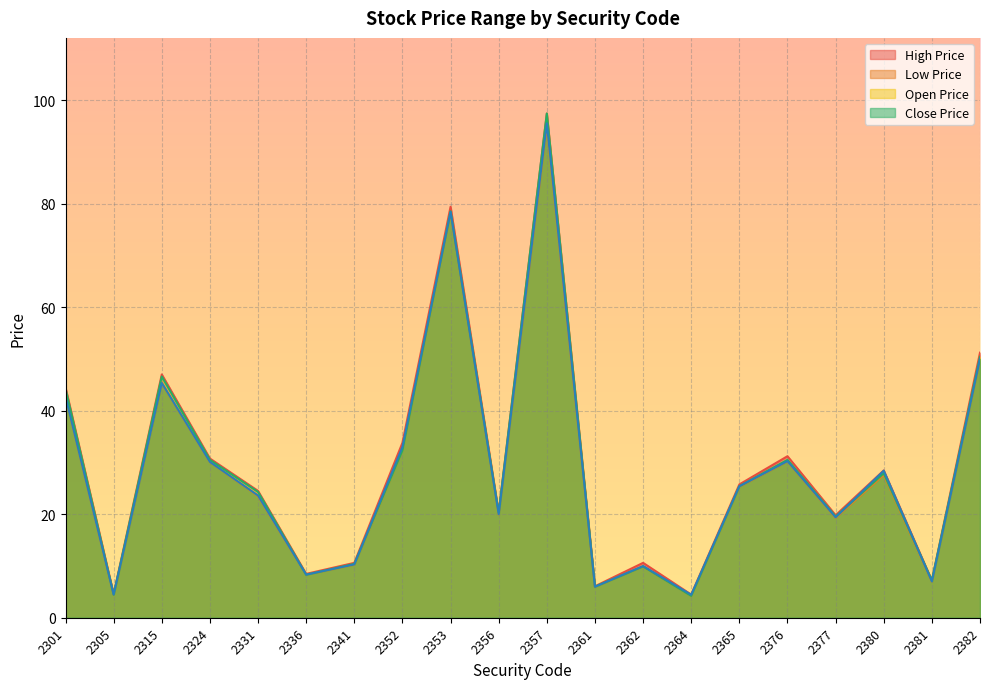

Rank the series at 2356 from lowest to highest value.

Low Price, Close Price, Open Price, High Price